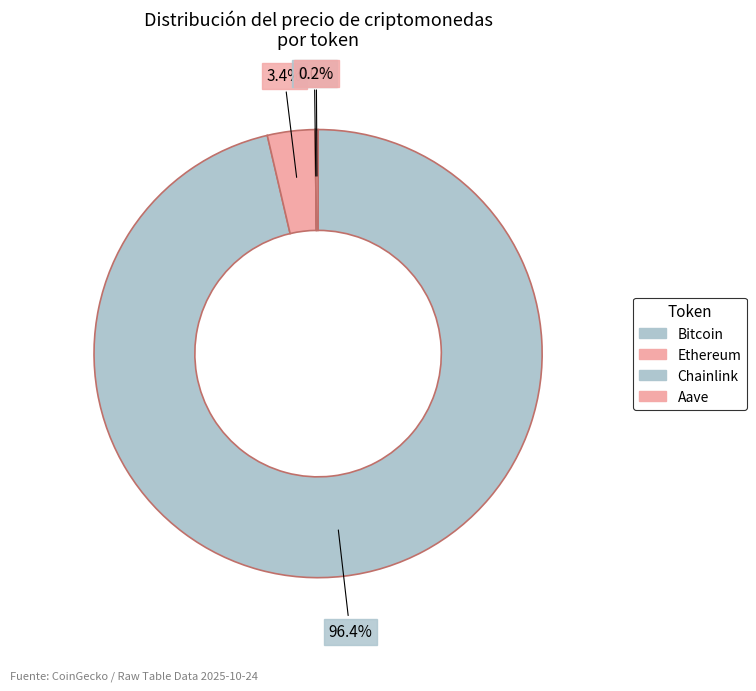

What is the smallest slice in the pie chart?

Chainlink